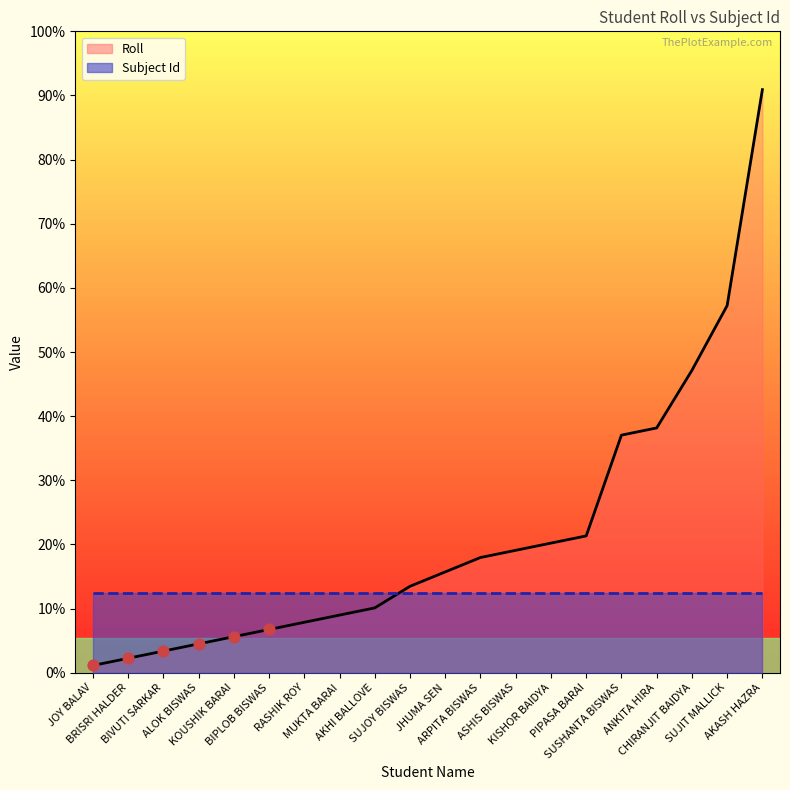

Between BRISRI HALDER and BIPLOB BISWAS, which is larger?

BIPLOB BISWAS